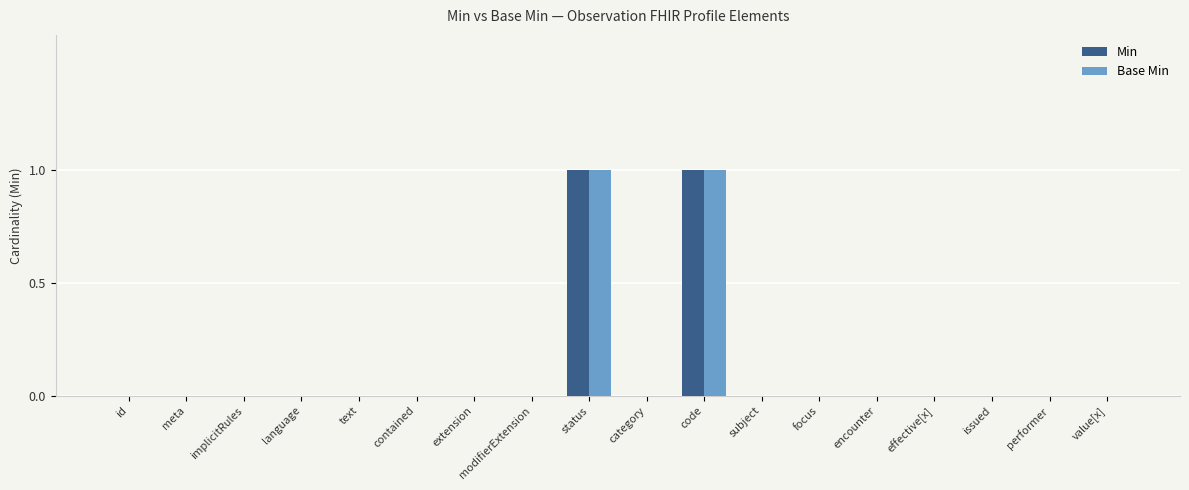

Is it true that Base Min equals 1 at issued?

False